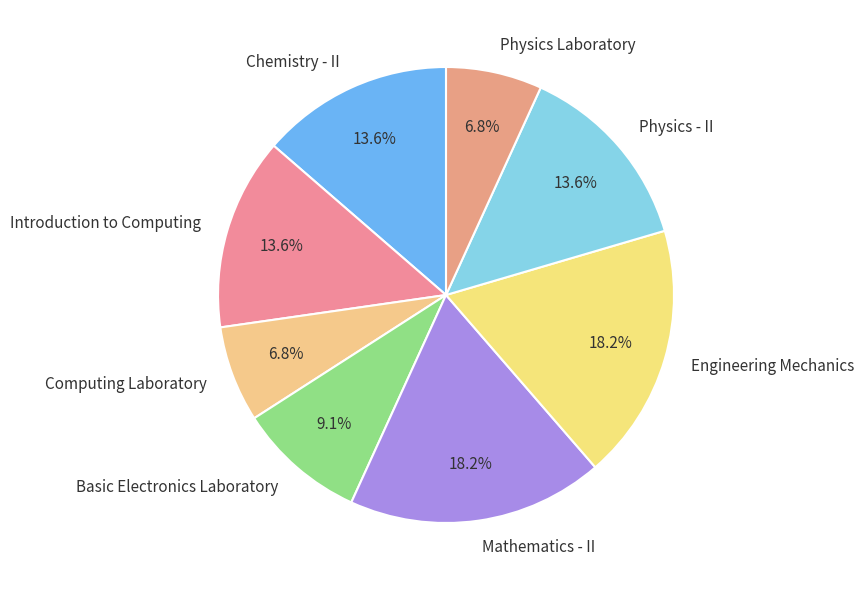

True or false: Physics - II accounts for 3% of the total.

False